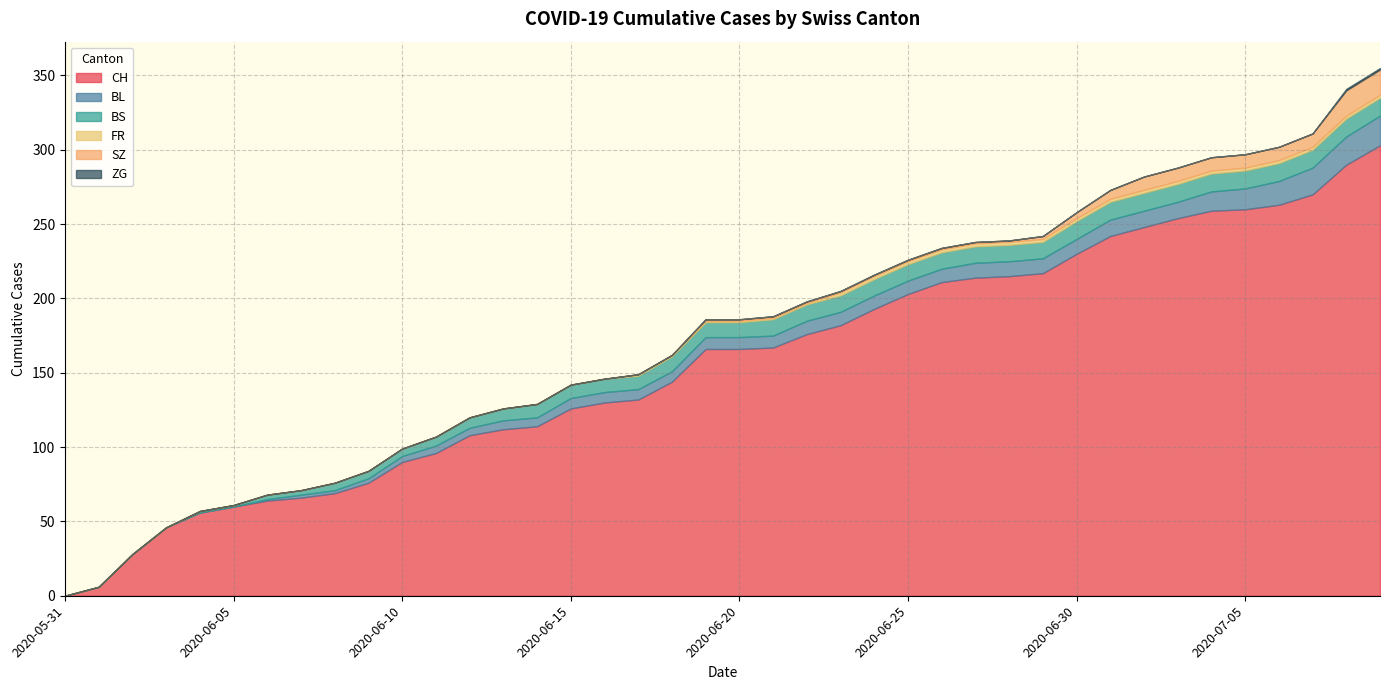

Reading right to left, list all the values displayed in this chart.

CH: 303	290	270	263	260	259	254	248	242	230	217	215	214	211	203	193	182	176	167	166	166	144	132	130	126	114	112	108	96	90	76	69	66	64	60	56	46	28	6	0
BL: 20	19	18	16	14	13	11	11	11	10	10	10	10	9	9	9	9	9	8	8	8	7	7	7	7	6	6	5	5	4	3	2	2	1	0	0	0	0	0	0
BS: 12	12	12	12	12	12	12	12	12	12	11	11	11	11	11	11	11	11	11	10	10	10	9	9	9	9	8	7	6	5	5	5	3	3	1	1	0	0	0	0
FR: 2	2	2	2	2	2	2	2	2	2	2	2	2	2	2	2	2	1	1	1	1	1	1	0	0	0	0	0	0	0	0	0	0	0	0	0	0	0	0	0
SZ: 17	17	9	9	9	9	9	9	6	4	2	1	1	1	1	1	1	1	1	1	1	0	0	0	0	0	0	0	0	0	0	0	0	0	0	0	0	0	0	0
ZG: 1	1	0	0	0	0	0	0	0	0	0	0	0	0	0	0	0	0	0	0	0	0	0	0	0	0	0	0	0	0	0	0	0	0	0	0	0	0	0	0